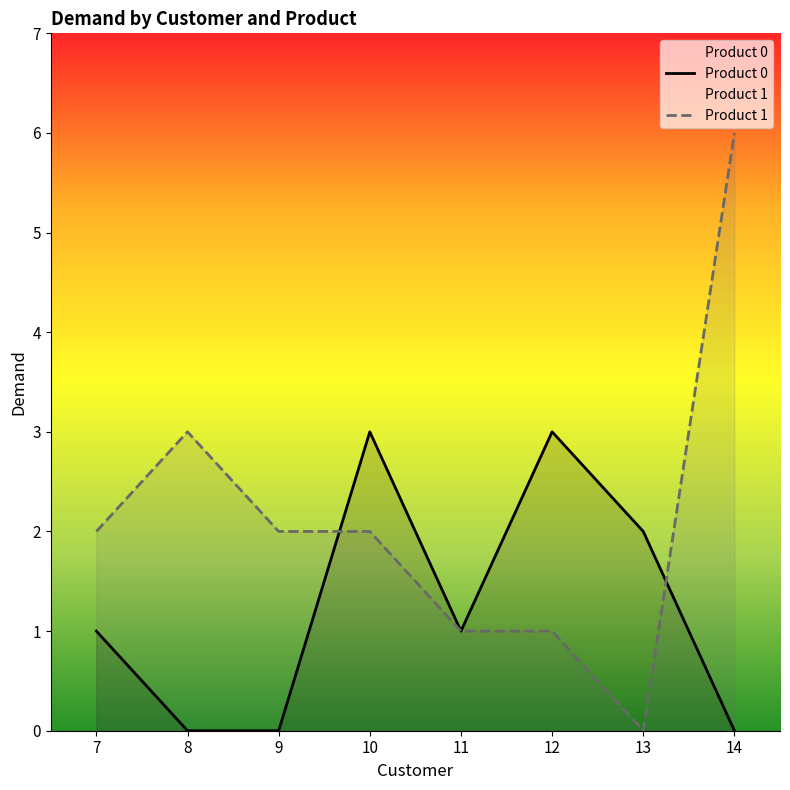

Reading left to right, what are all the values shown in this chart?

Product 0: 7=1	8=0	9=0	10=3	11=1	12=3	13=2	14=0
Product 1: 7=2	8=3	9=2	10=2	11=1	12=1	13=0	14=6